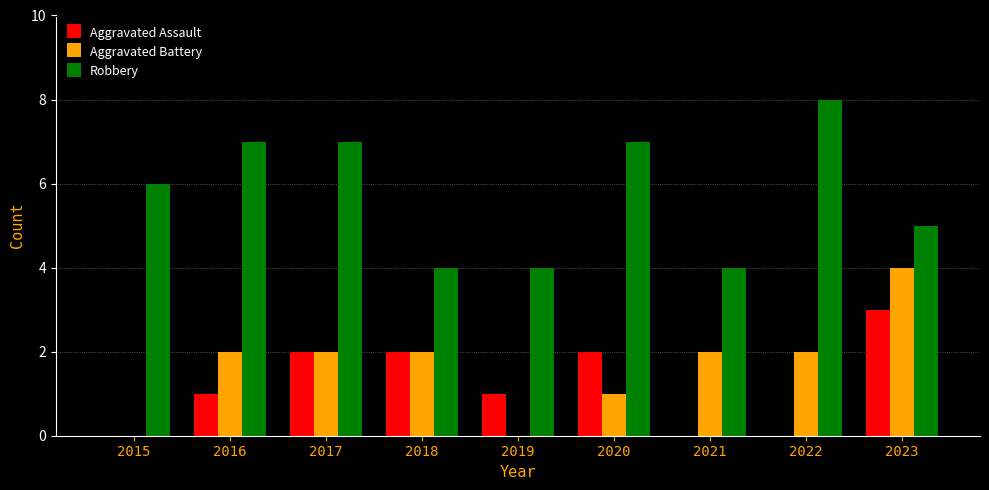

At which category is the sum across all series the highest?

2023